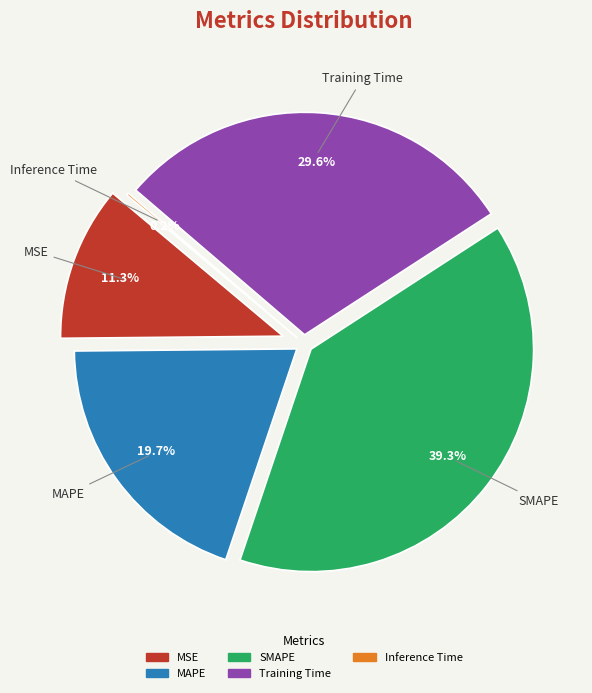

Combined, do MSE and Inference Time account for over 50%?

No